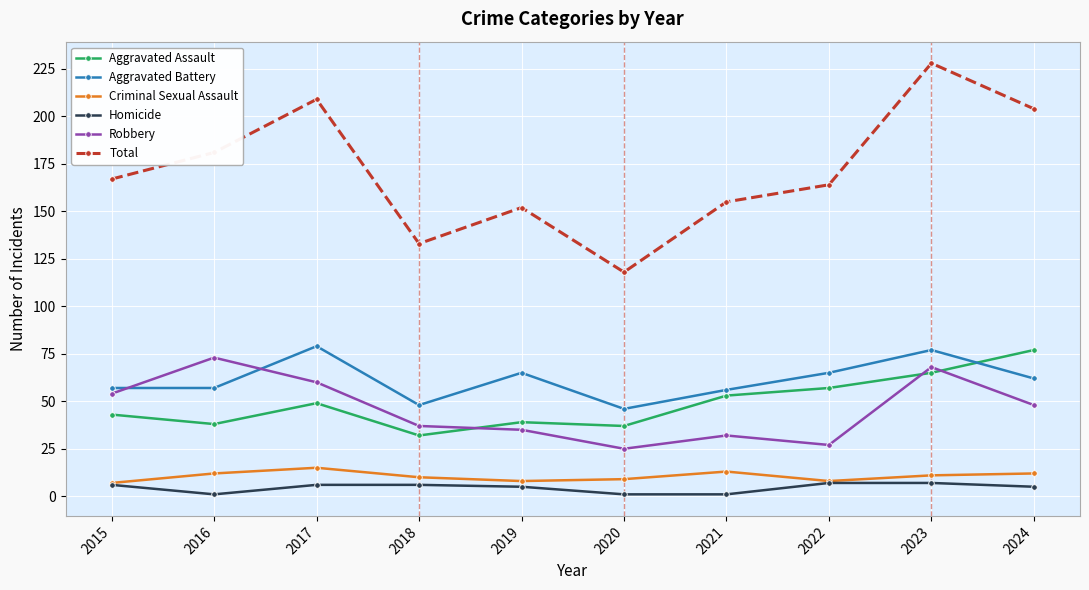

Which category has the highest value across all series?

2023